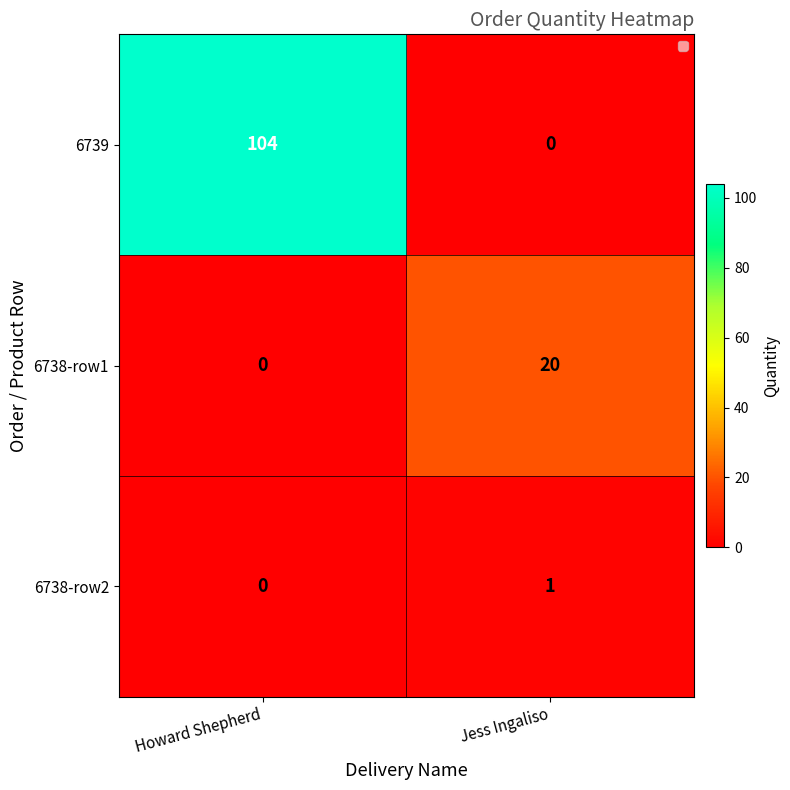

What is the difference between the 6738-row1 values at Howard Shepherd and Jess Ingaliso?

20